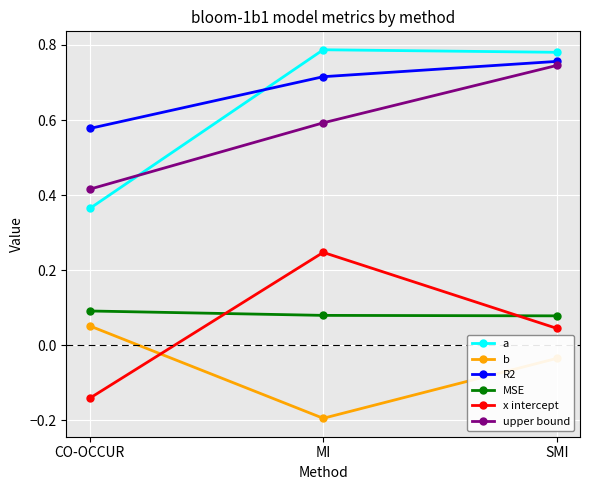

The upper bound series shows 0.4 at MI. True or false?

False